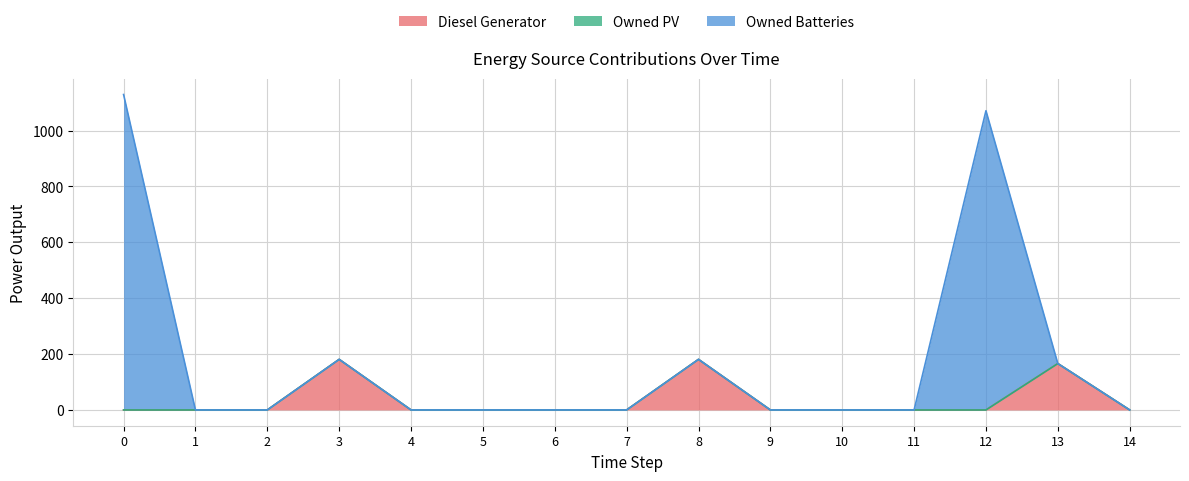

What is the highest value of the Diesel Generator series?

181